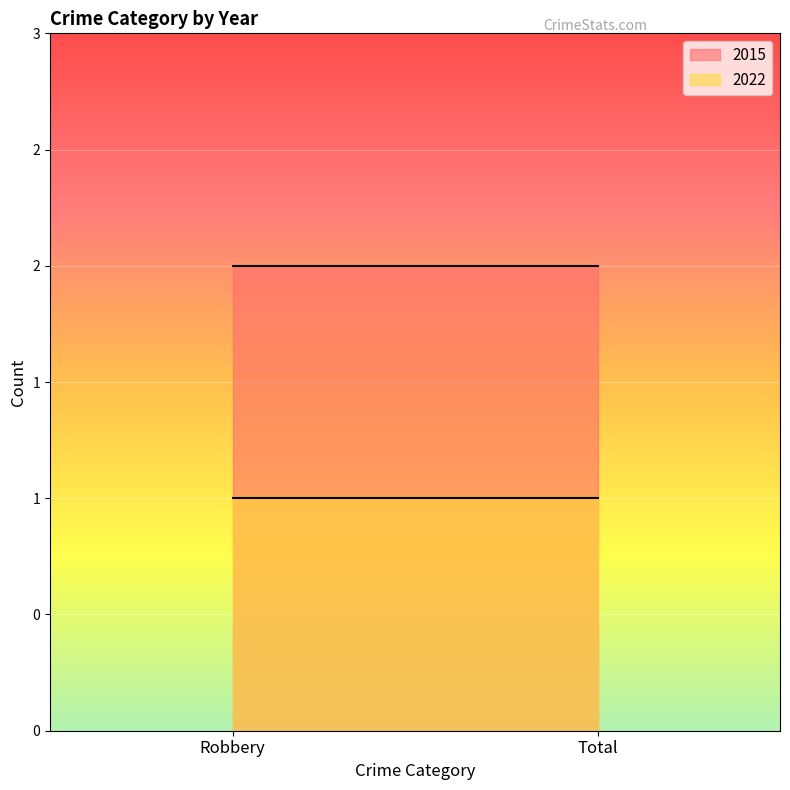

The 2015 series shows 3 at Robbery. True or false?

False